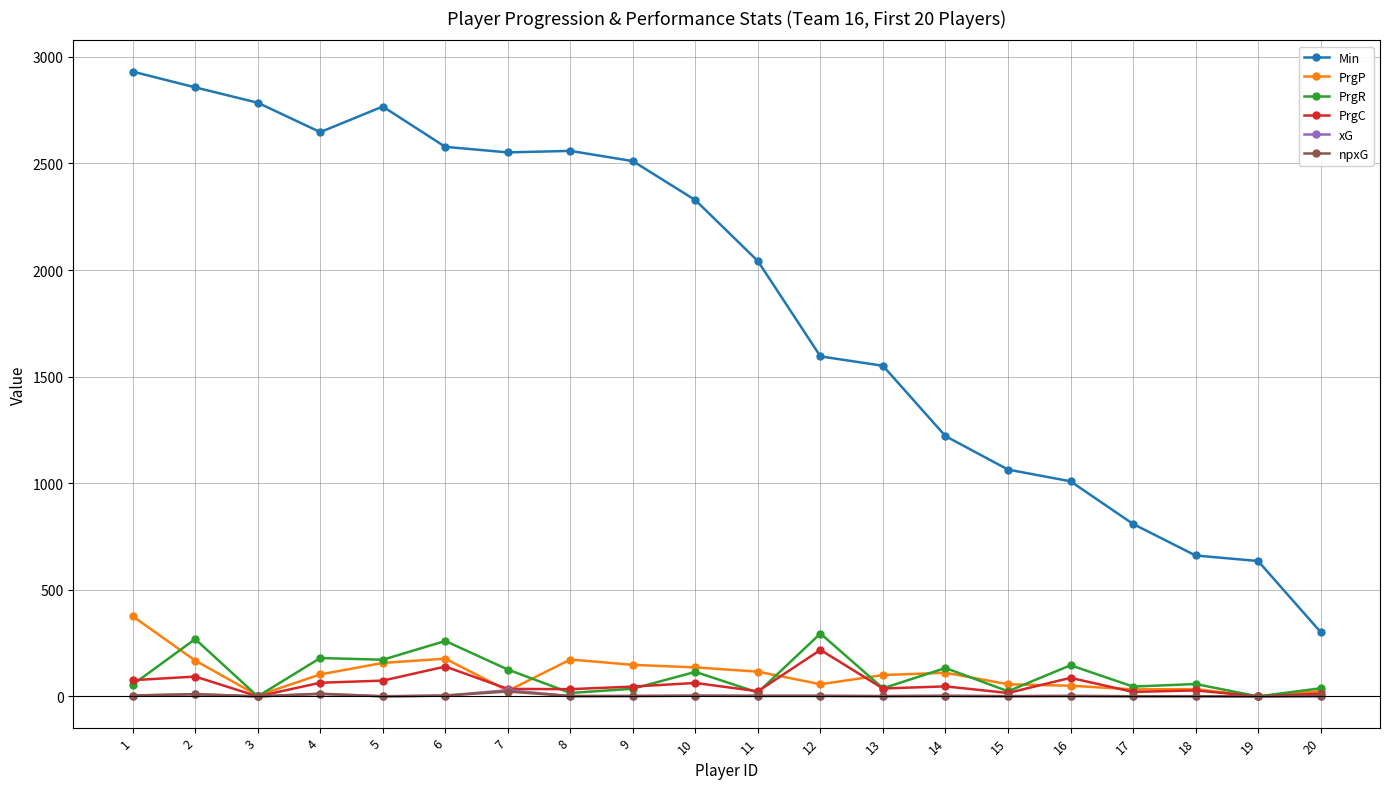

What is the sum of the npxG values at 20 and 18?

2.2